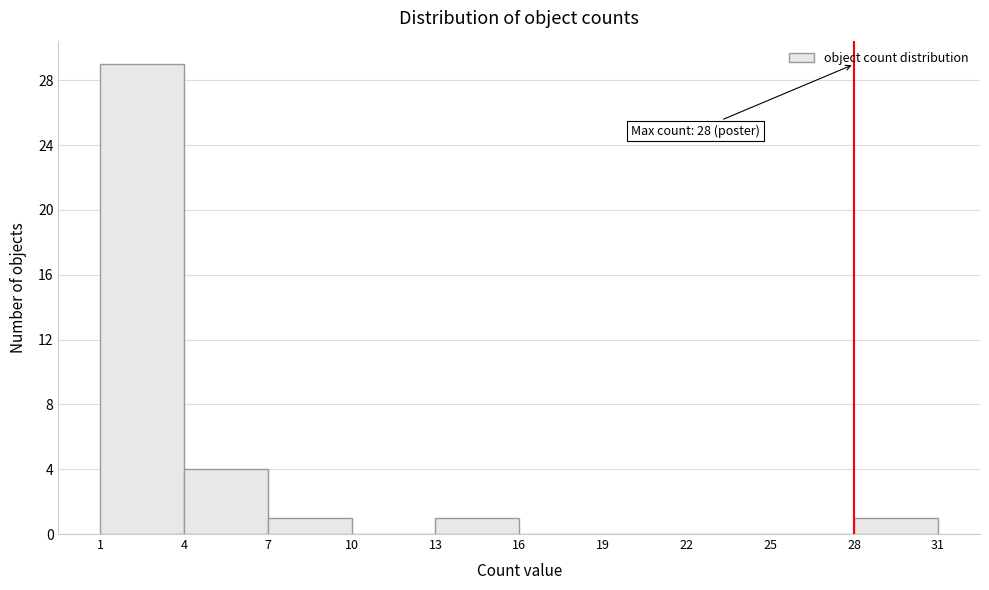

Which range on the x-axis has the tallest bar?

1 to 4